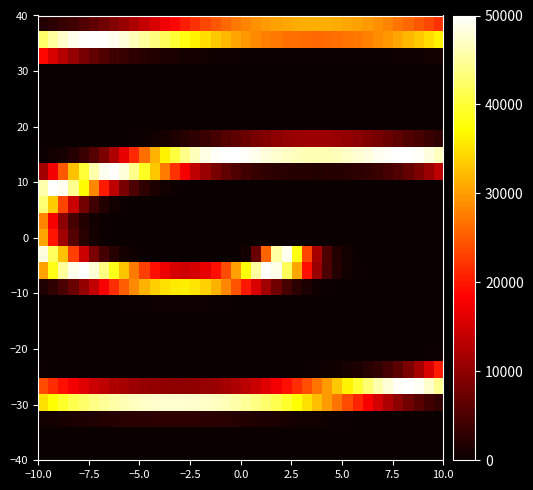

Count the number of categories in the chart.

40